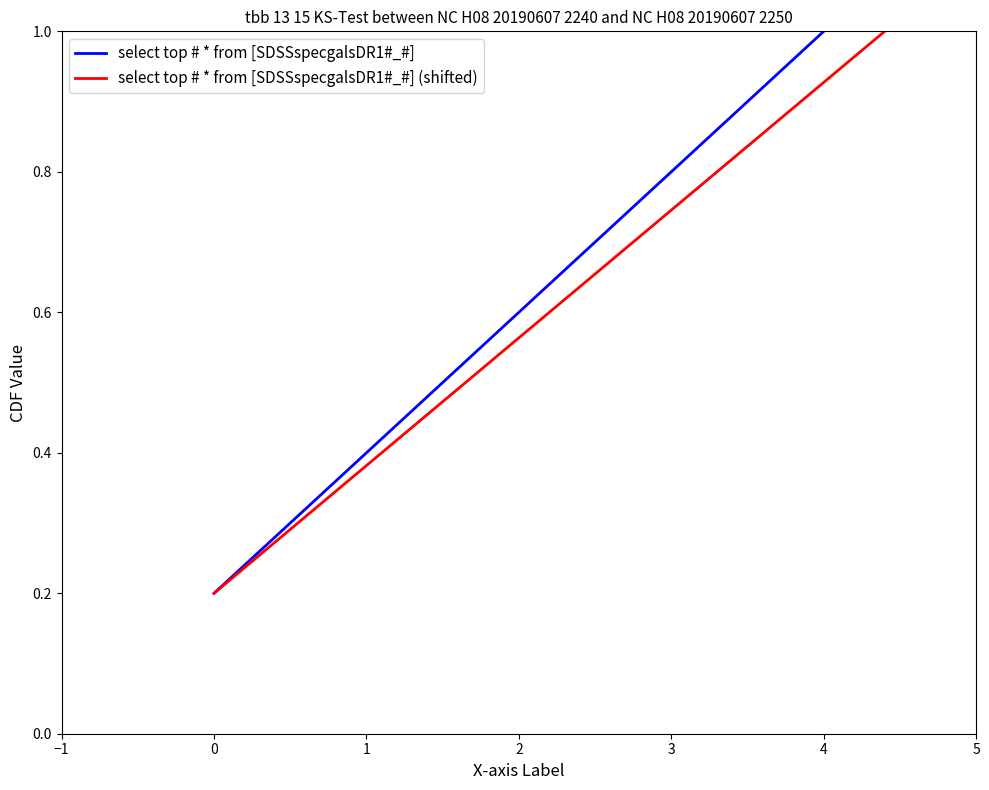

True or false: select top # * from [SDSSspecgalsDR1#_#] has a value of 1.0 at 4.

True